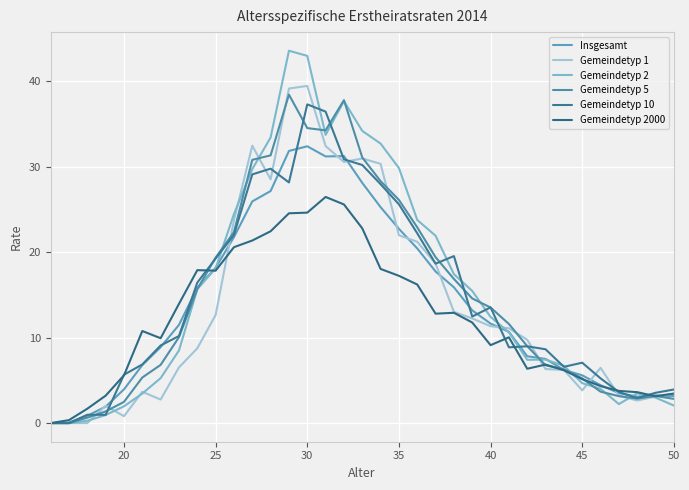

Does the chart have visible grid lines?

Yes